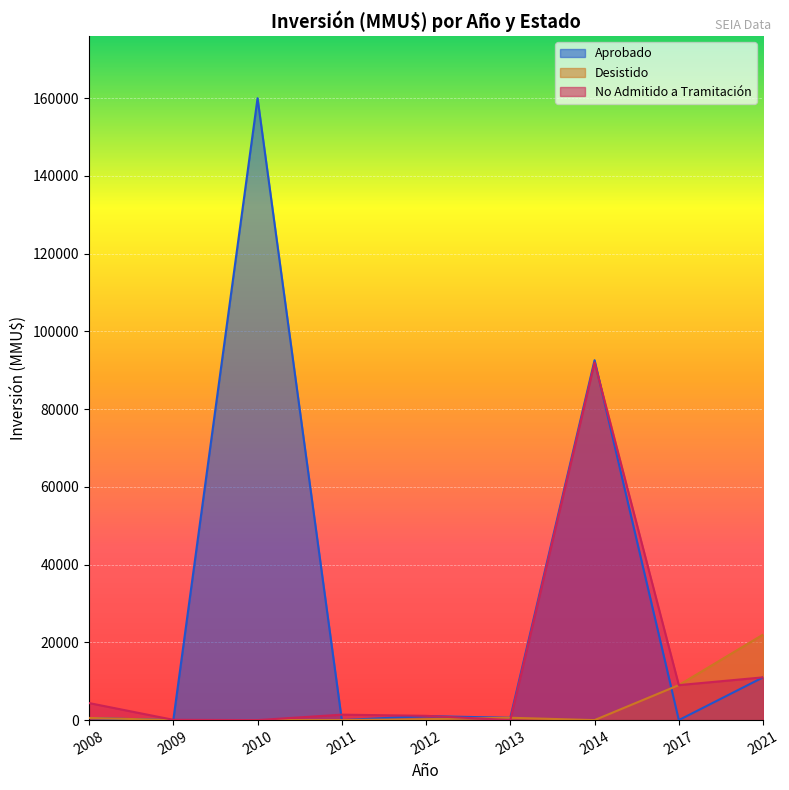

What are all the series names shown in the legend?

Aprobado, Desistido, No Admitido a Tramitación